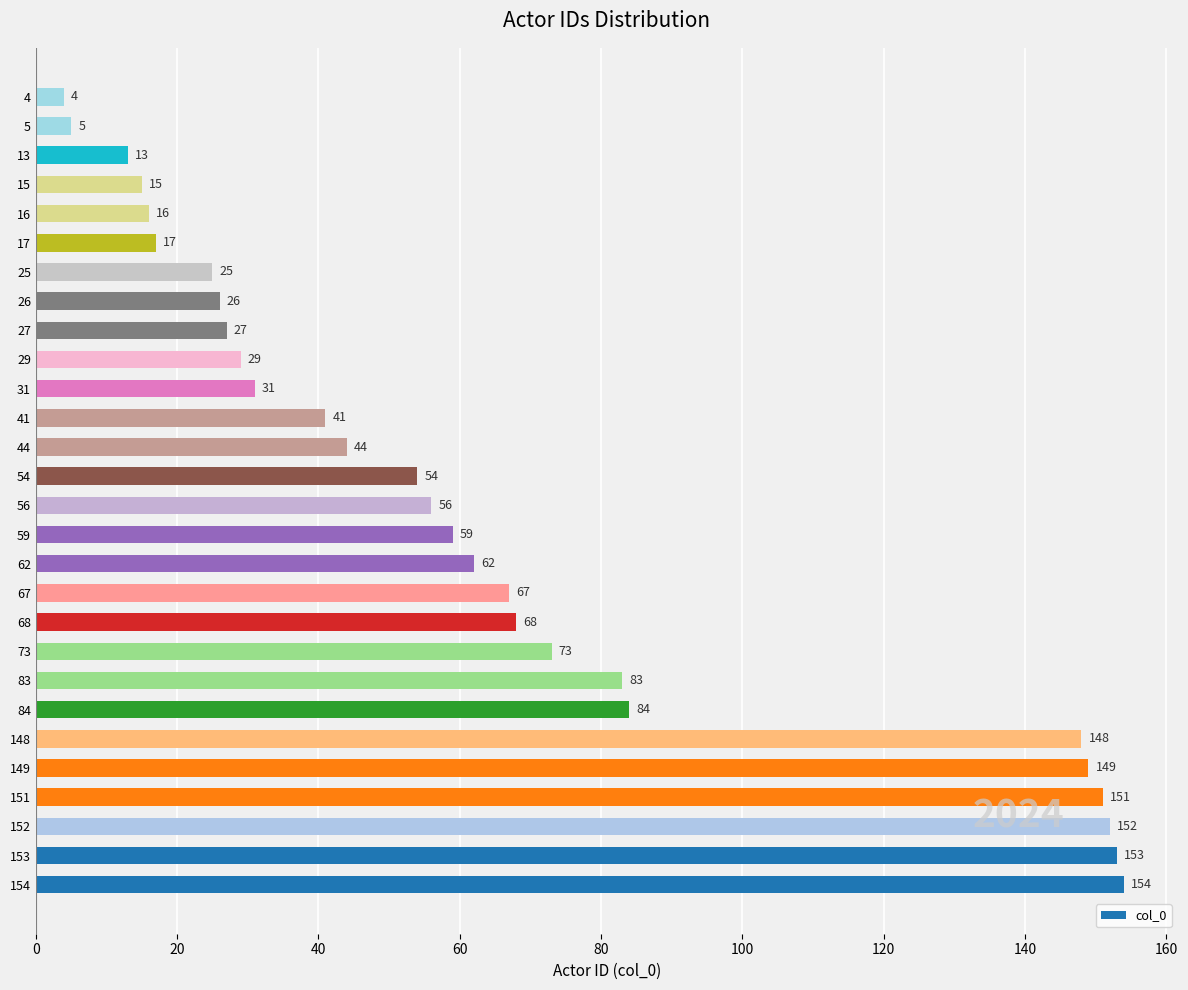

Does the chart contain stacked bars?

No